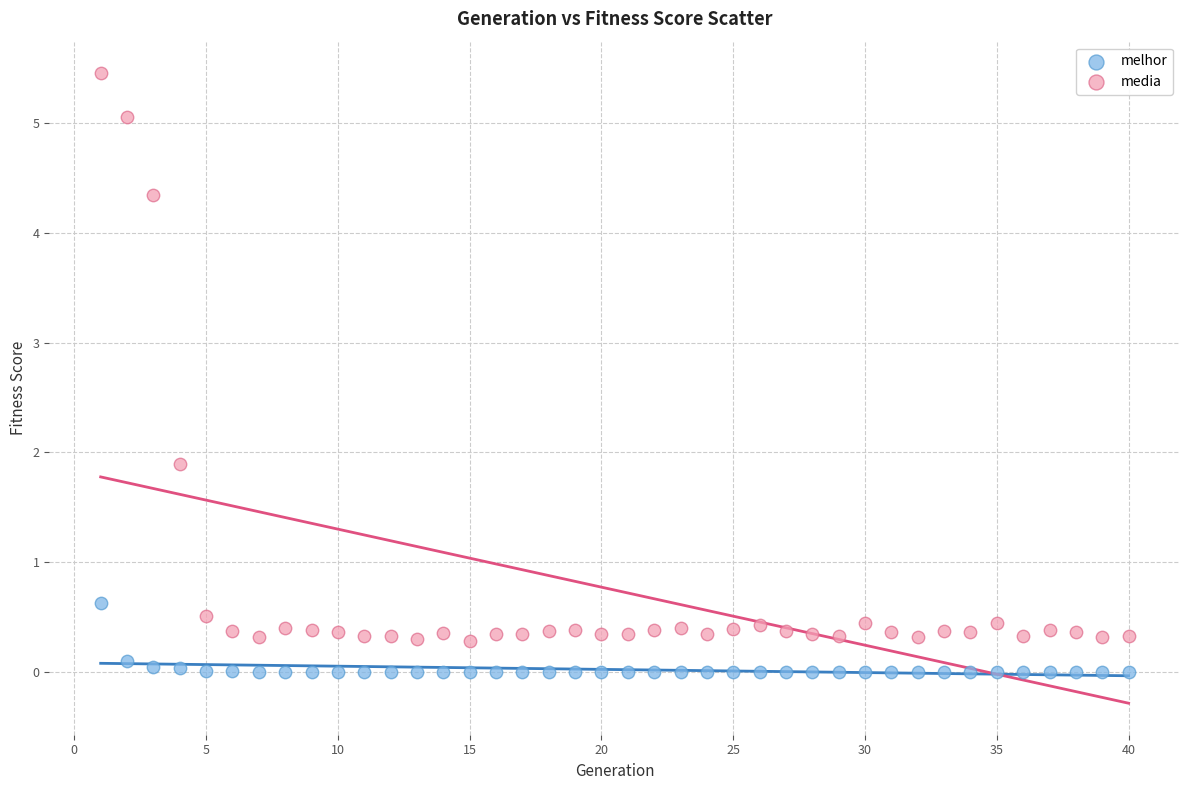

Across all series, what Y value is closest to 2?

1.9